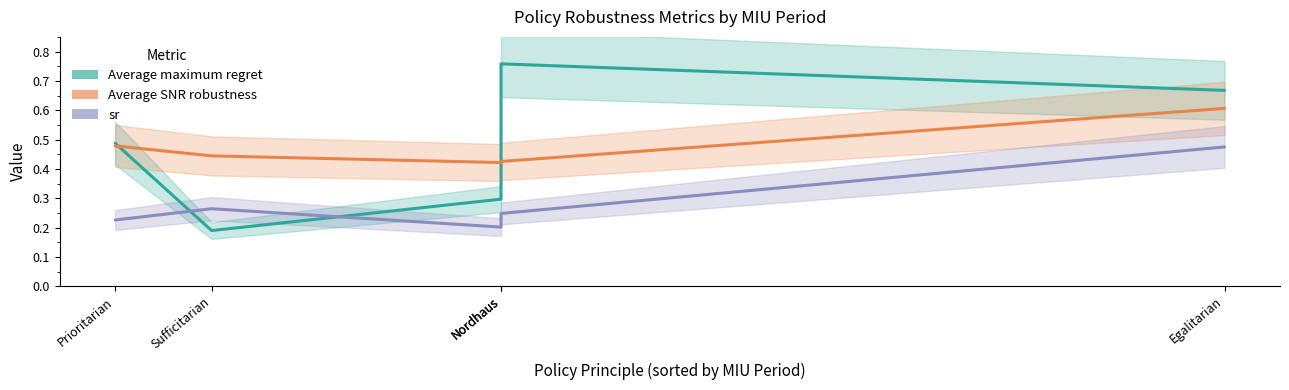

Is this an area chart (filled region under the line)?

No